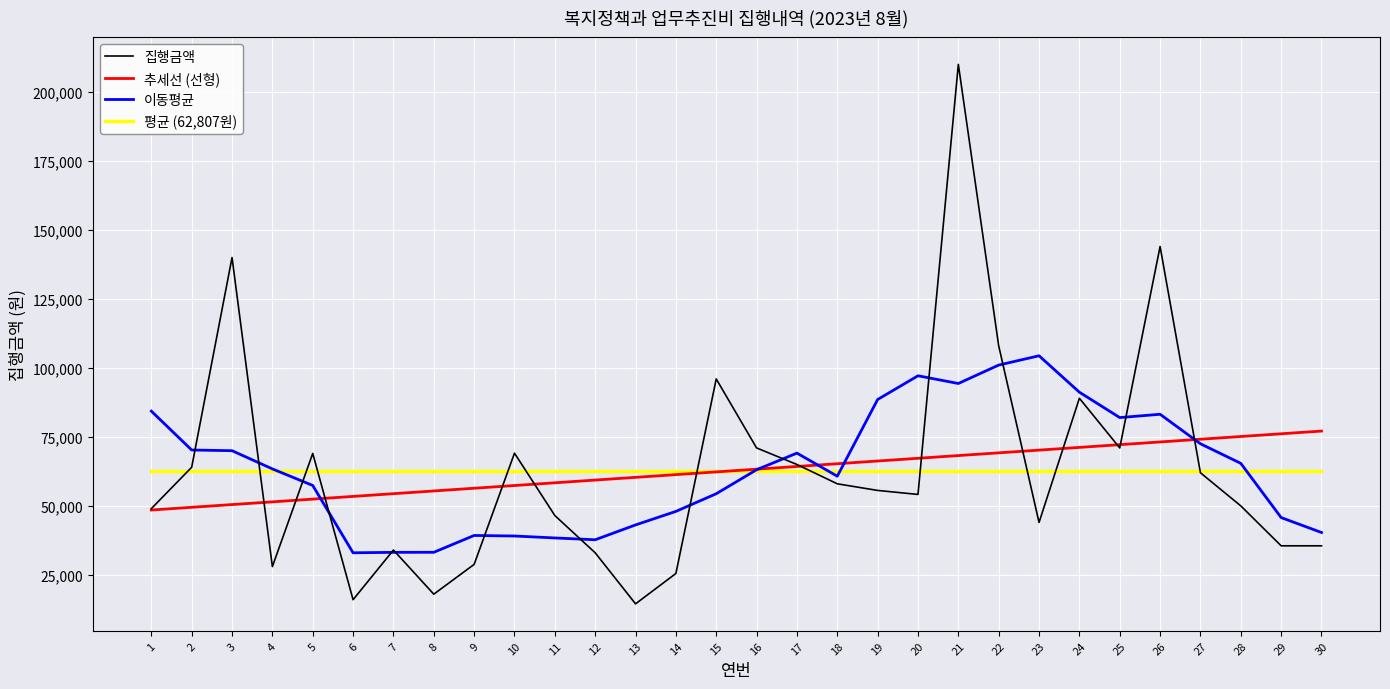

At which category is the sum across all series the highest?

21